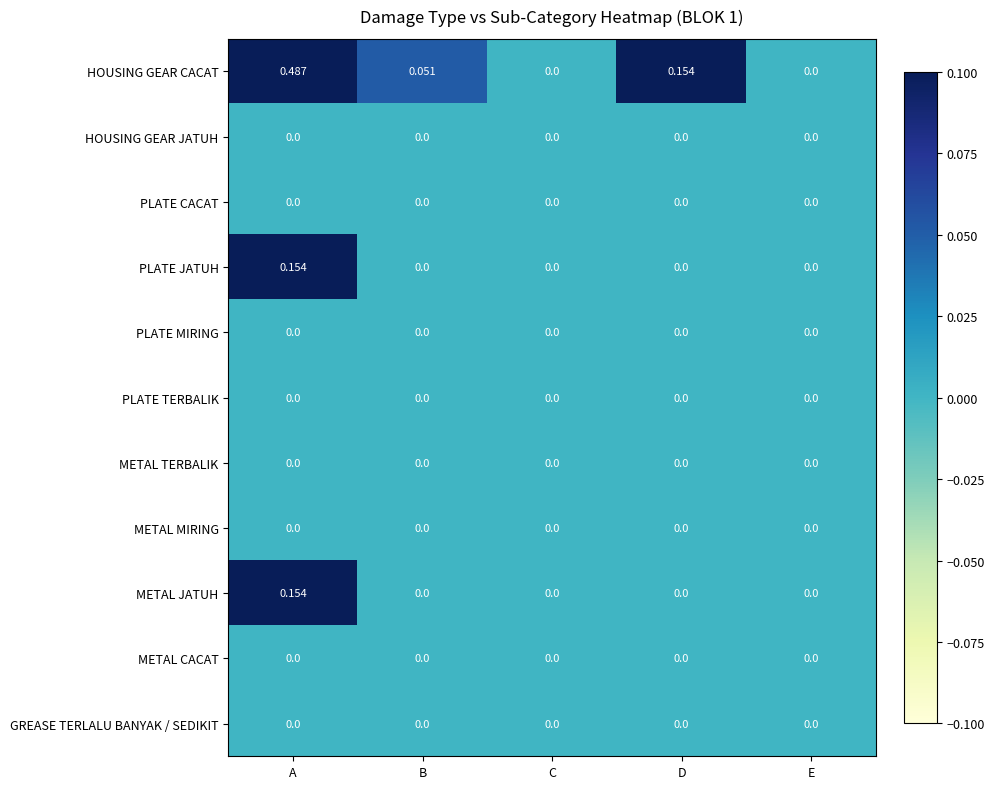

Which category has the highest value in the HOUSING GEAR CACAT series?

A